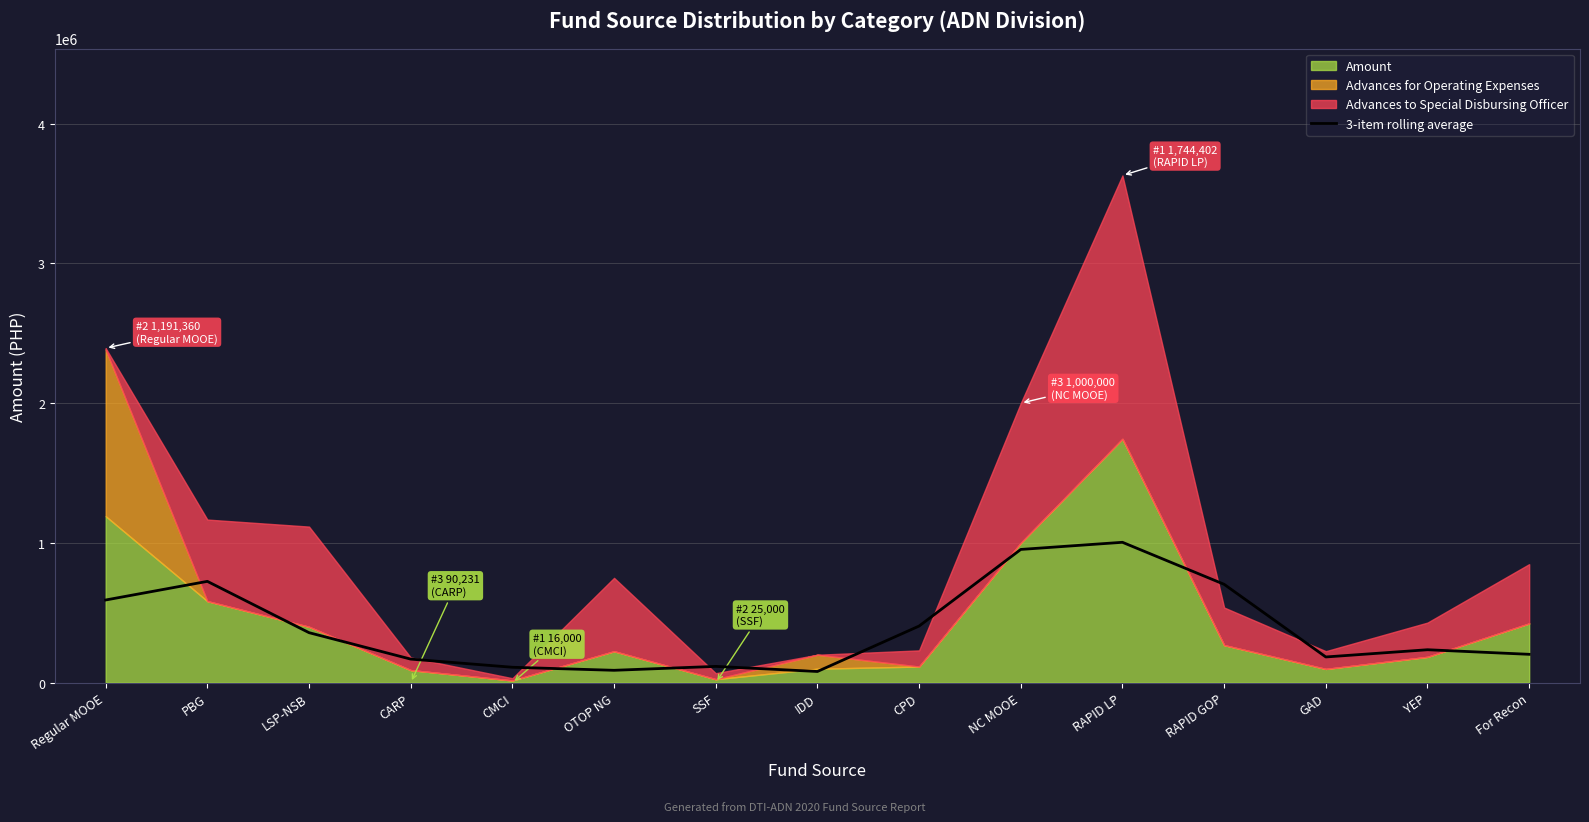

What is the label of the 4th point from the left?

CARP